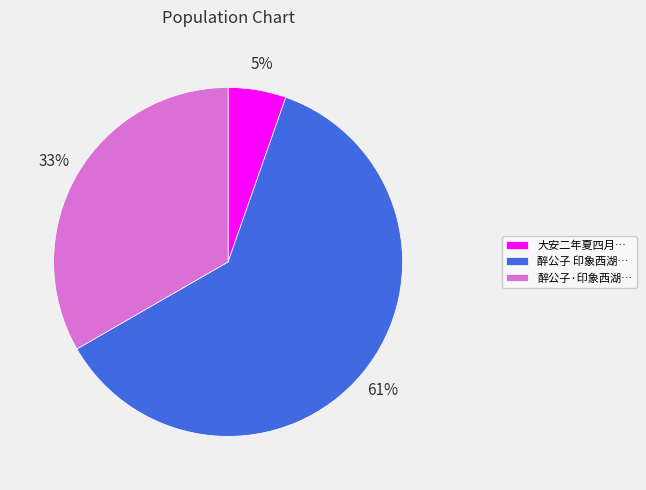

The 大安二年夏四月… slice represents 5% of the pie. True or false?

True